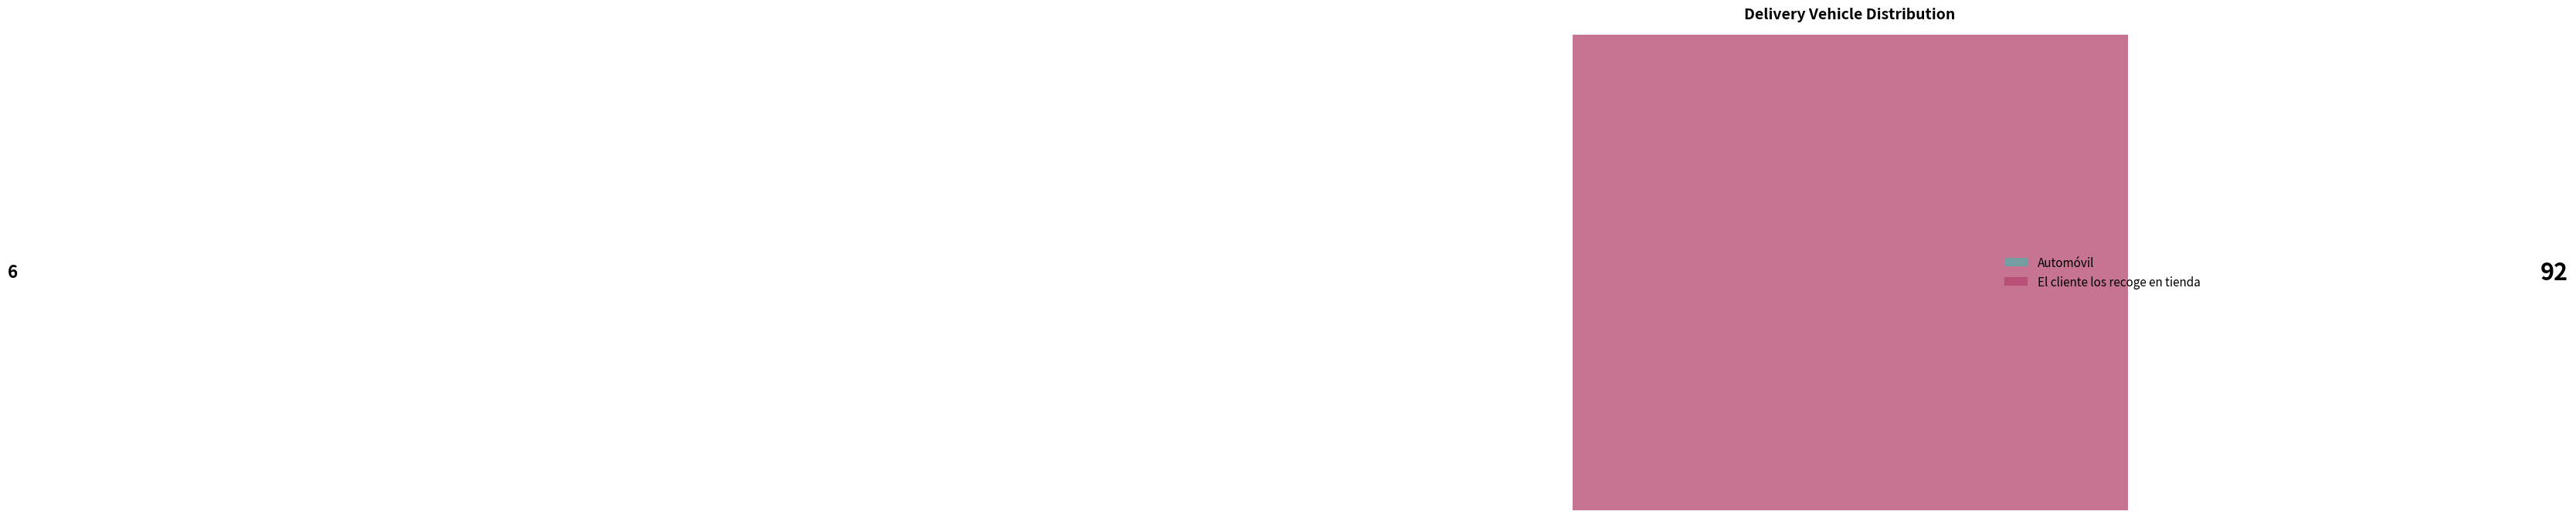

To the nearest percent, what is the combined percentage of Automóvil and El cliente los recoge en tienda?

100%